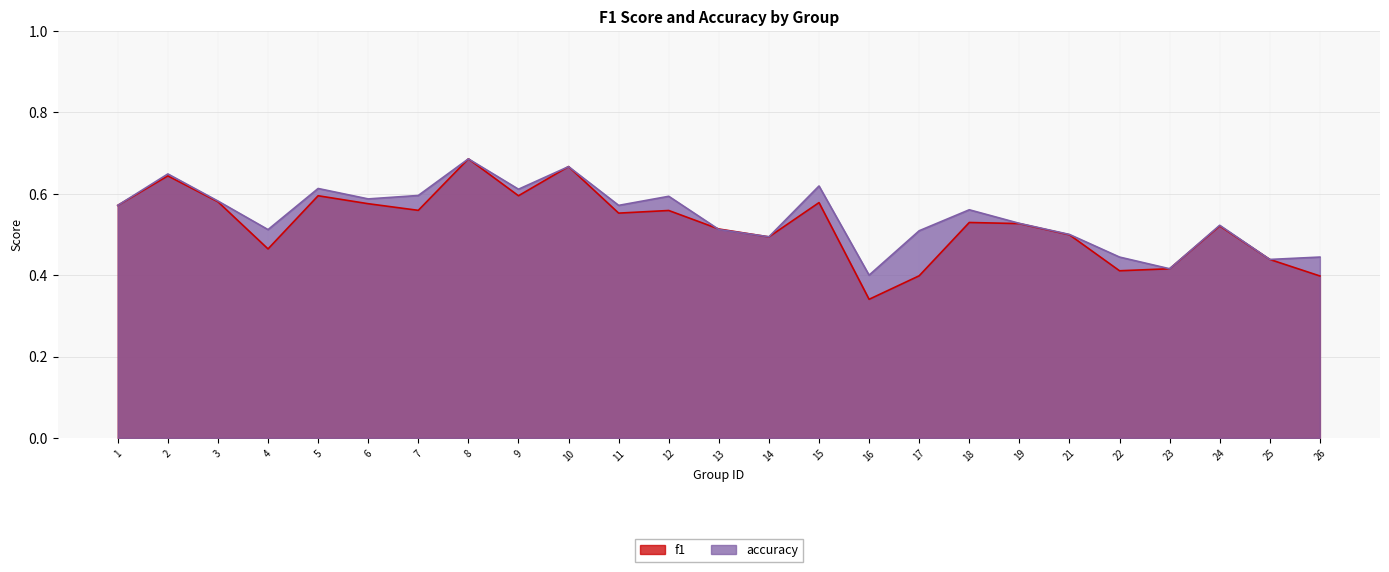

Is the value of f1 at 26 greater than the value of accuracy at 18?

No